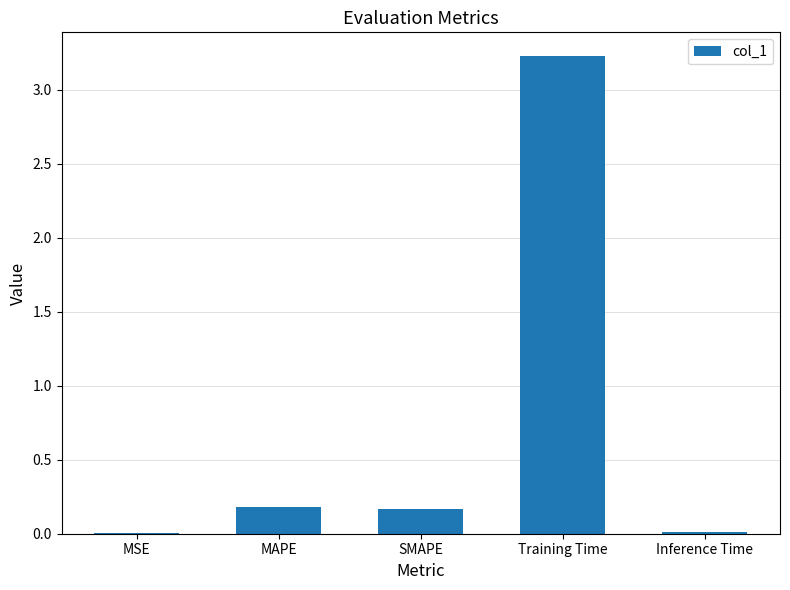

Which has a higher value, Training Time or MAPE?

Training Time